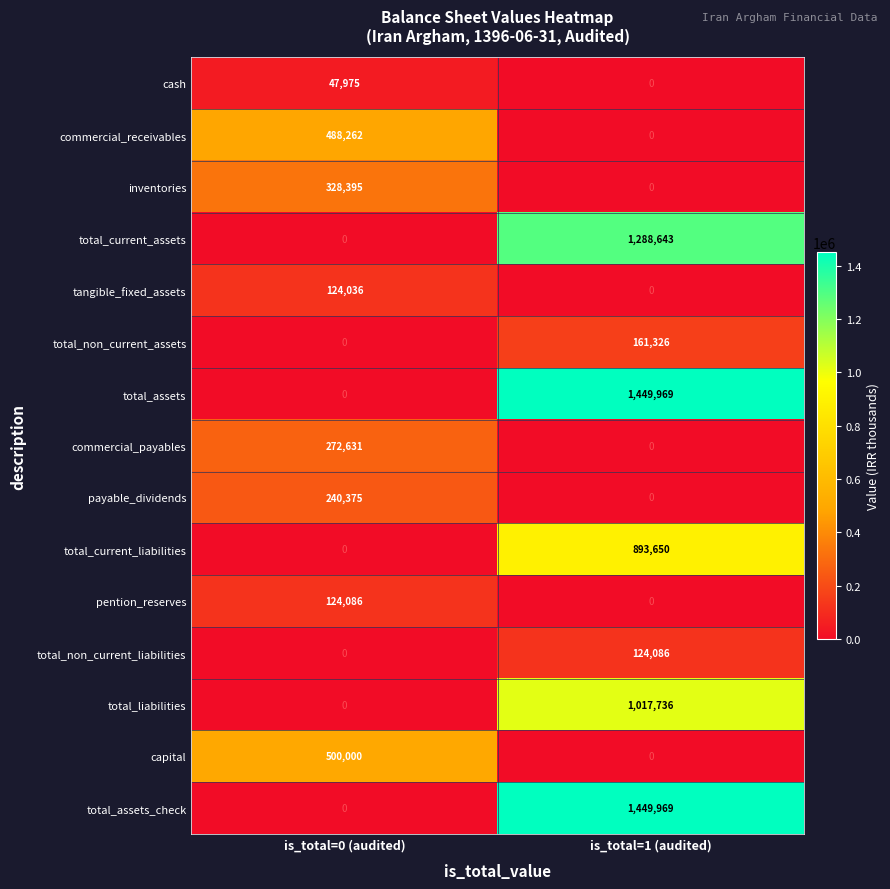

At how many categories does at least one series exceed 829004?

1